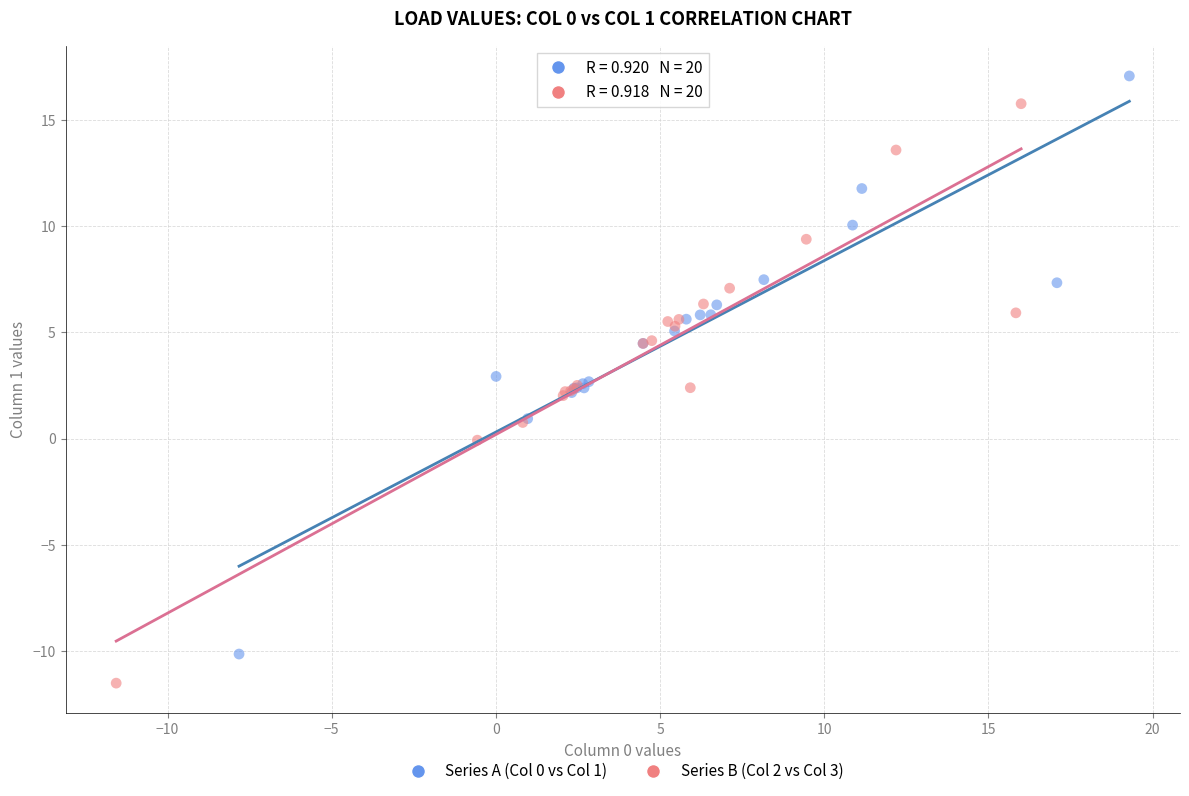

Which series has the largest Y range (max minus min)?

Series B (Col 2 vs Col 3)